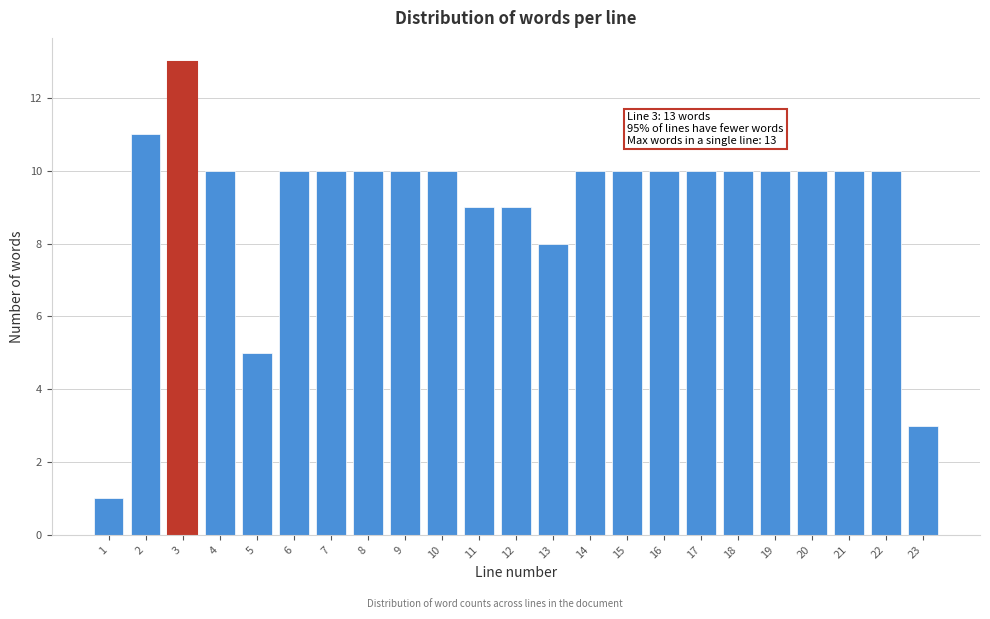

Reading left to right, extract all data points from this chart.

1	11	13	10	5	10	10	10	10	10	9	9	8	10	10	10	10	10	10	10	10	10	3